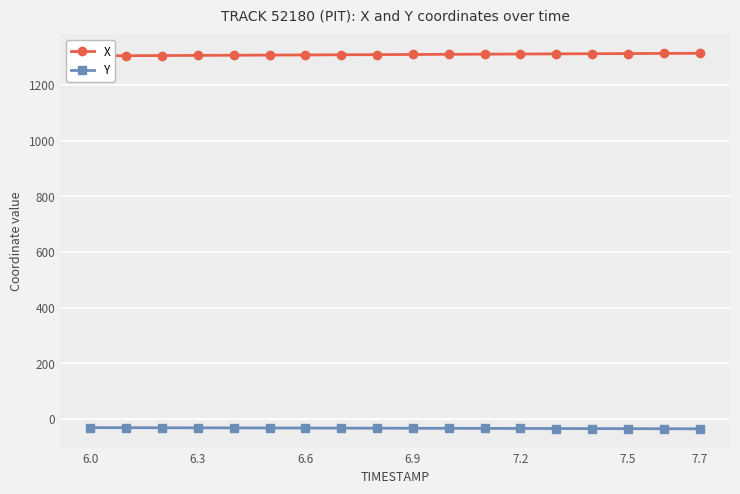

What is the maximum value for Y?

-31.6